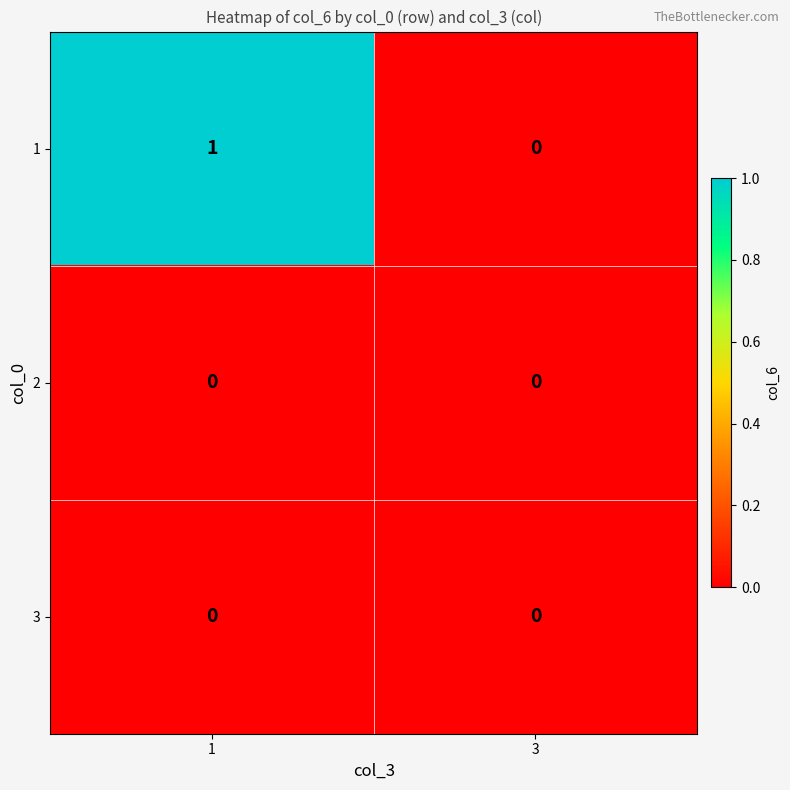

Reading left to right, what are all the values shown in this chart?

1: 1=1	3=0
2: 1=0	3=0
3: 1=0	3=0